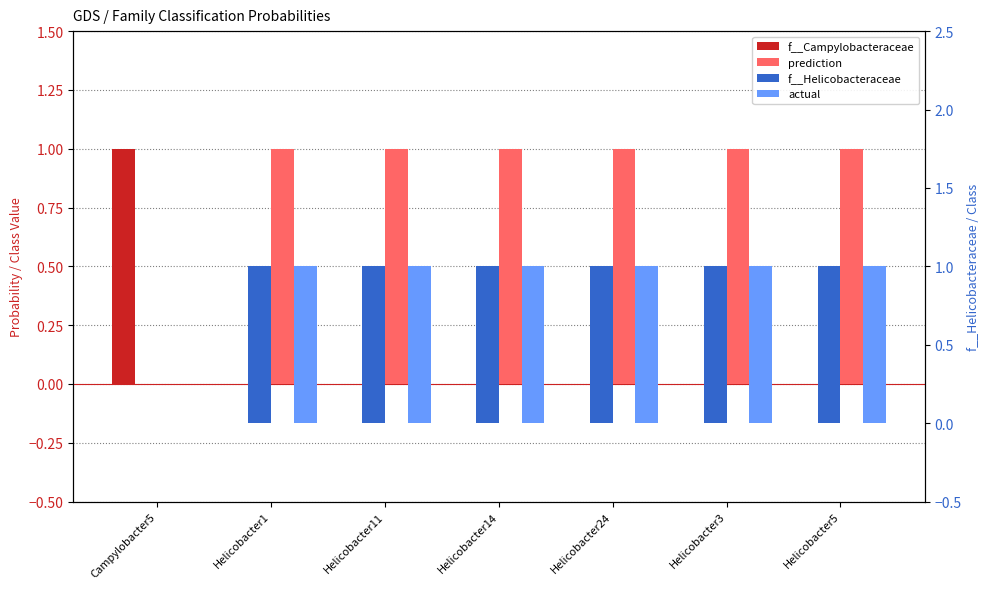

What is the label of the 7th bar from the left?

Helicobacter5